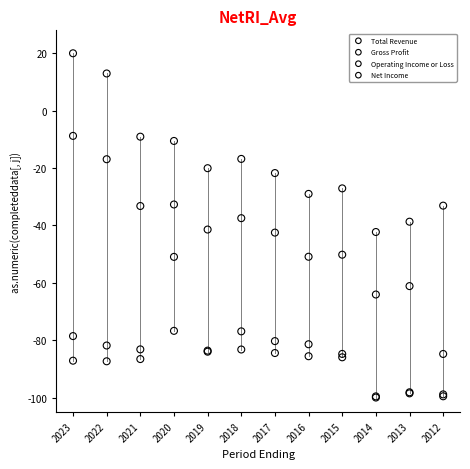

What are all the series names shown in the legend?

Total Revenue, Gross Profit, Operating Income or Loss, Net Income